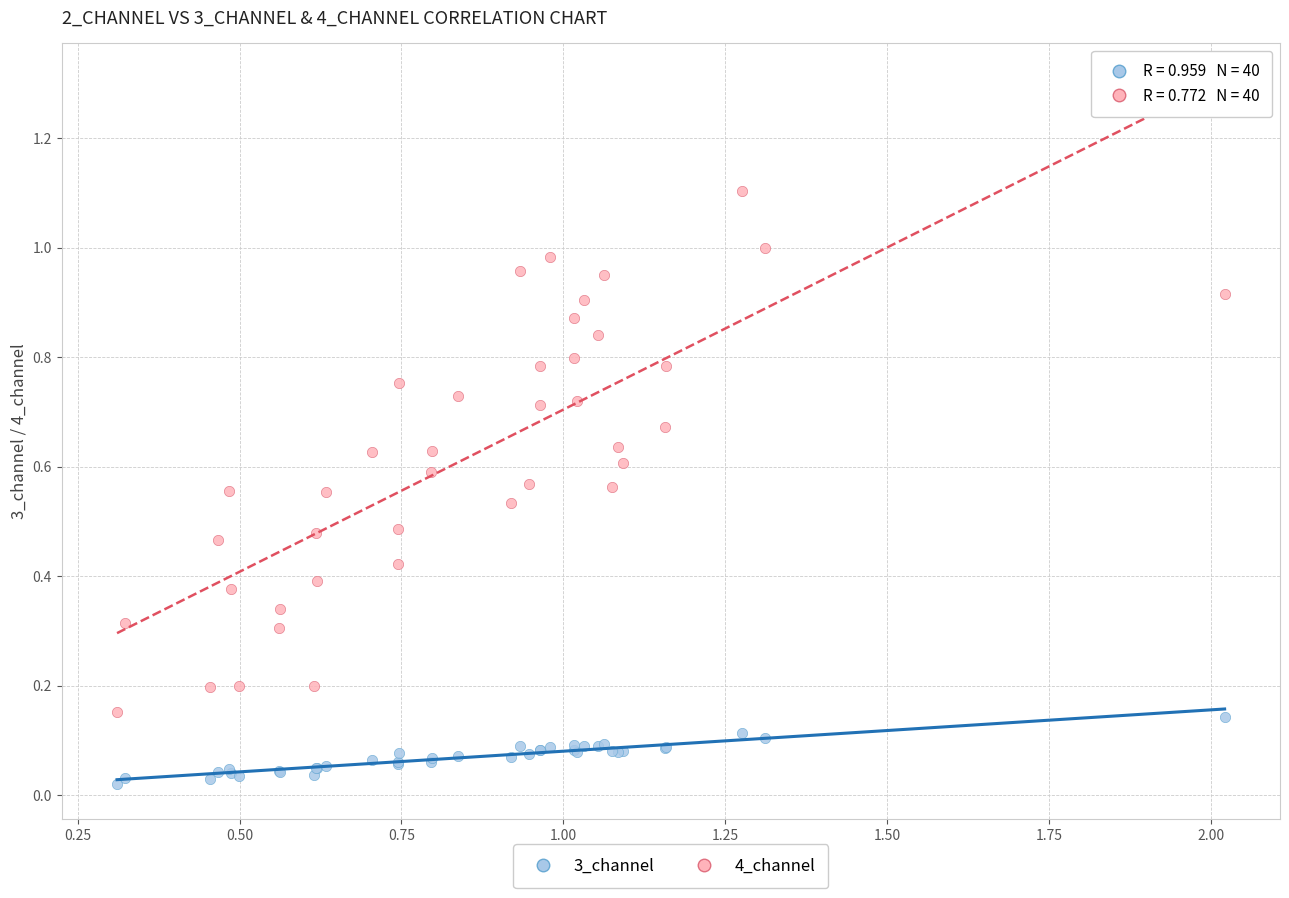

Which series has the largest Y range (max minus min)?

4_channel